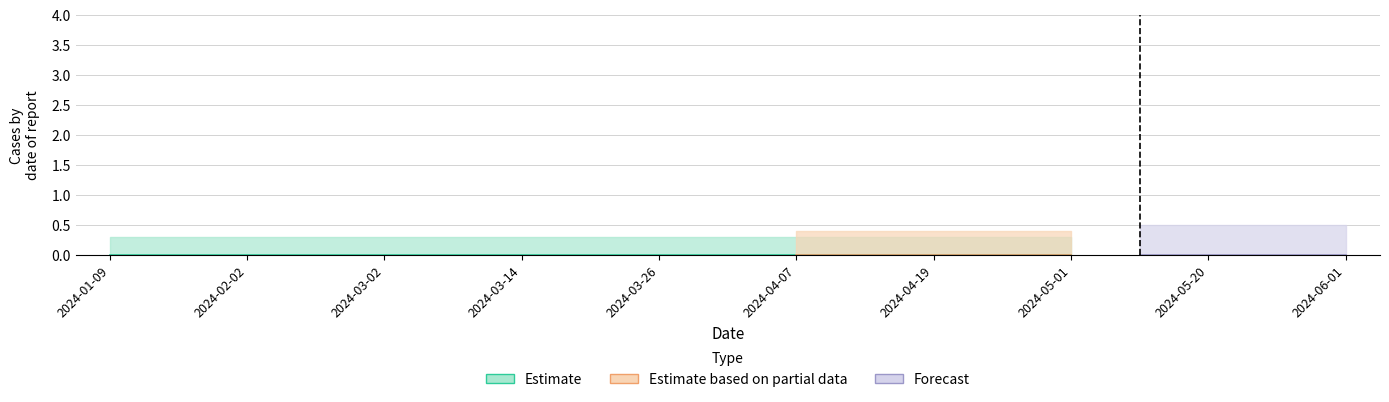

Rank the categories by Estimate value from highest to lowest.

2024-01-09, 2024-01-21, 2024-02-02, 2024-02-26, 2024-03-02, 2024-03-09, 2024-03-14, 2024-03-21, 2024-03-26, 2024-04-02, 2024-04-07, 2024-04-14, 2024-04-19, 2024-04-26, 2024-05-01, 2024-05-08, 2024-05-20, 2024-05-25, 2024-06-01